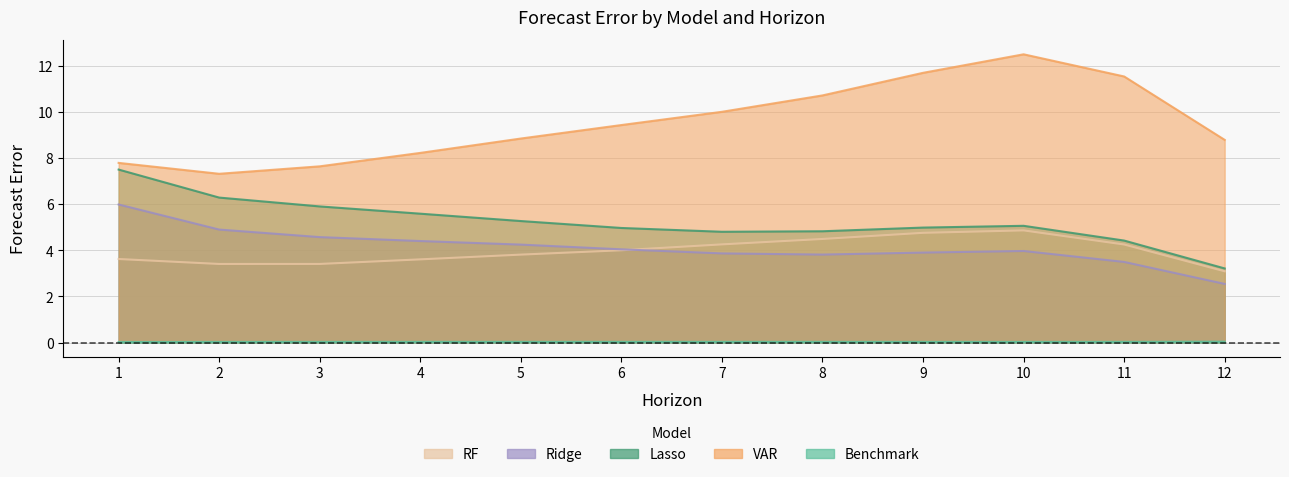

What value does the Ridge series have at 9?

3.9